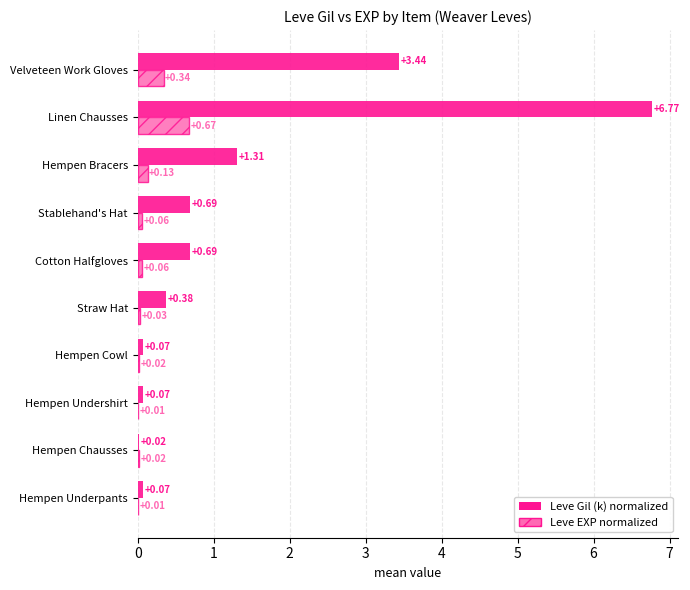

At which category is the sum across all series the highest?

Linen Chausses